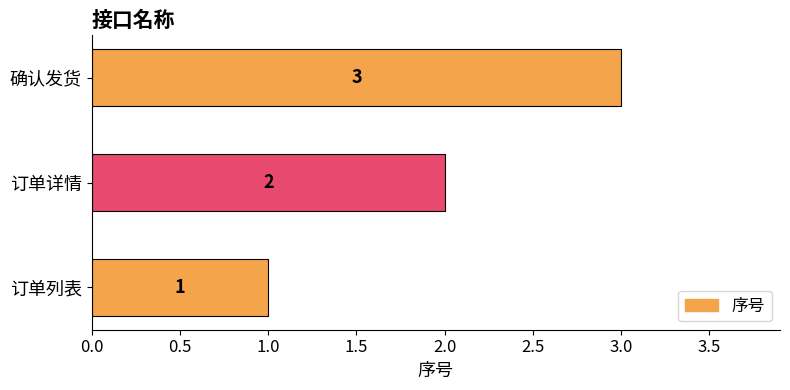

Rank the categories by value from highest to lowest.

确认发货, 订单详情, 订单列表